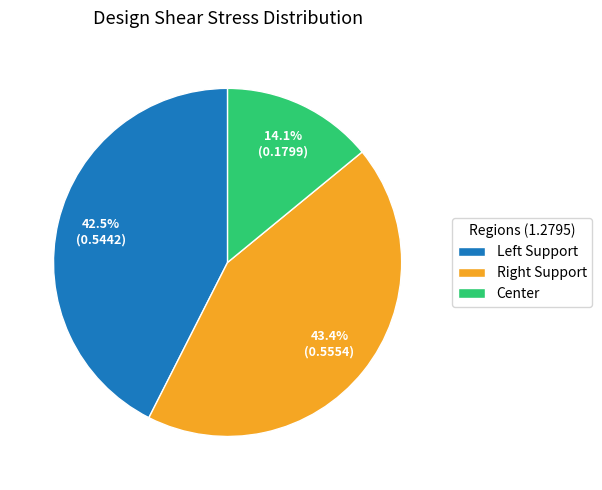

Is there any slice that represents more than half of the pie?

No